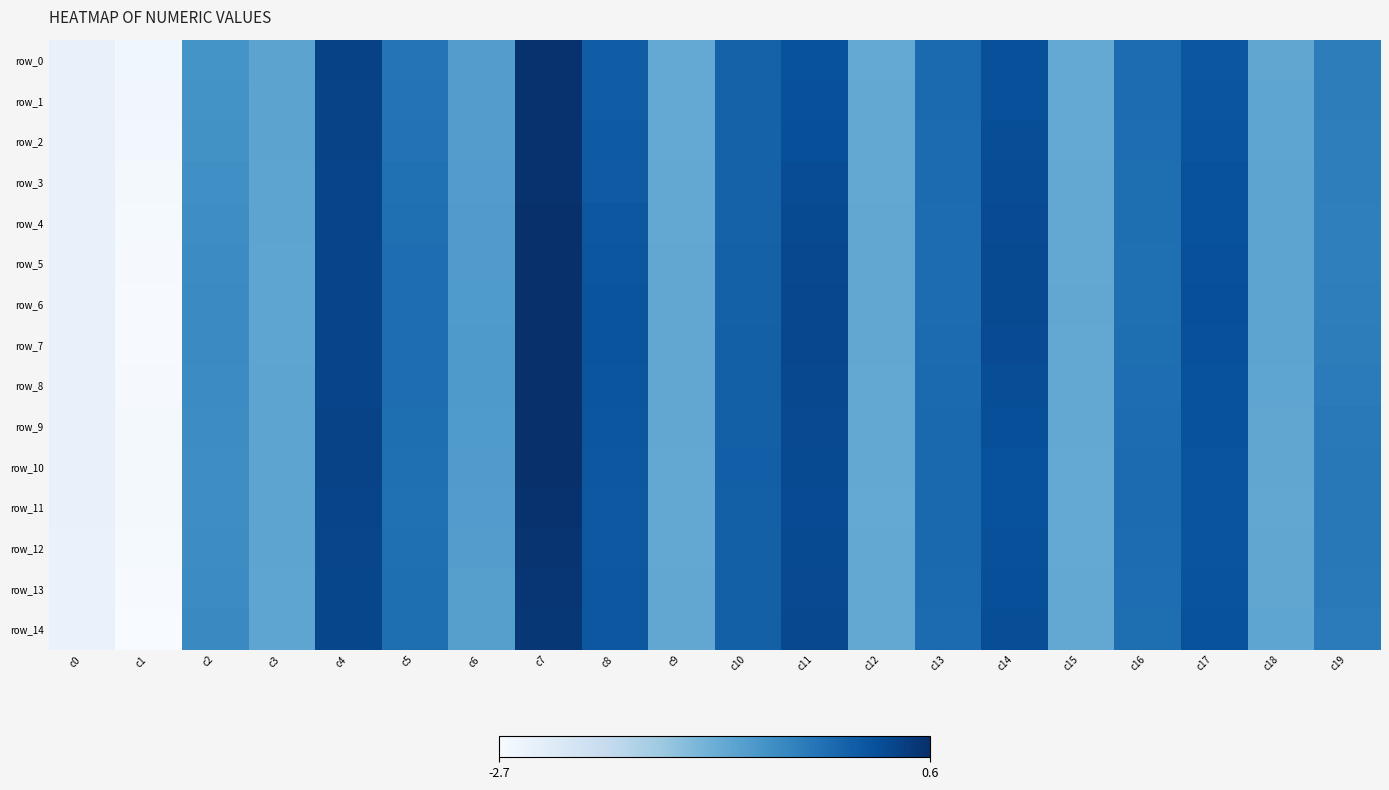

Is it true that row_6 equals -0.1 at c19?

False